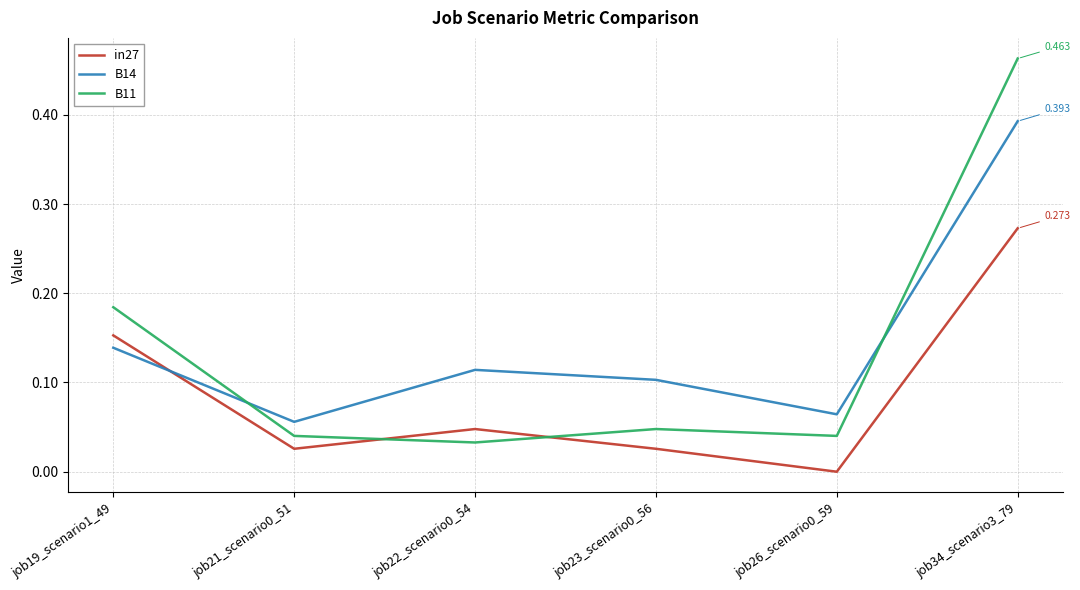

True or false: B11 and B14 cross at least once.

True